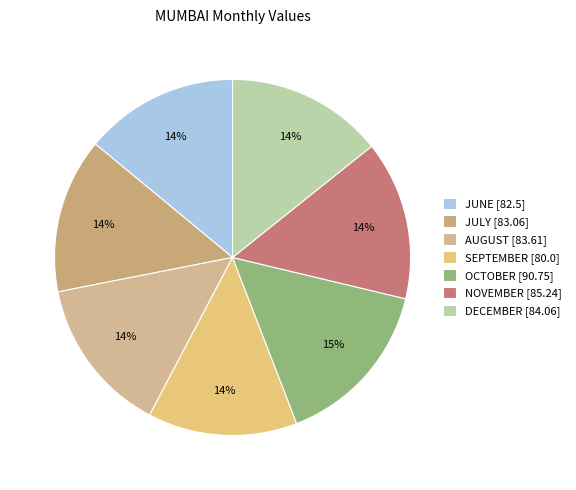

How many slices are in this pie chart?

7